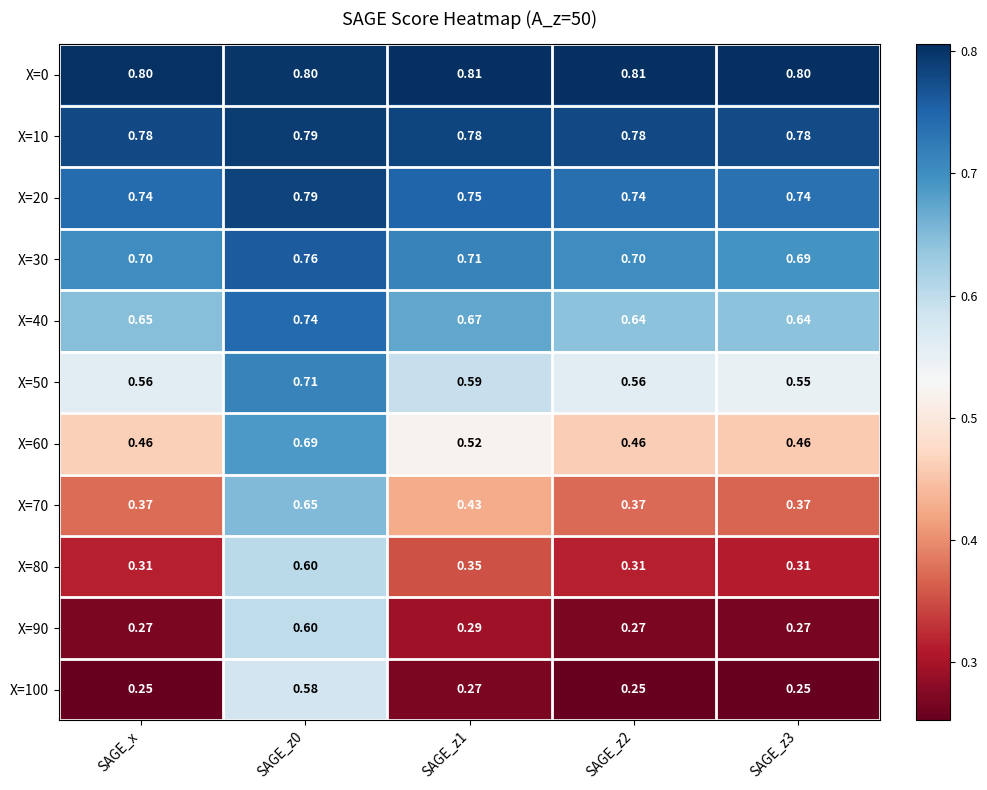

Is the value of X=0 at SAGE_z3 greater than the value of X=100 at SAGE_z1?

Yes